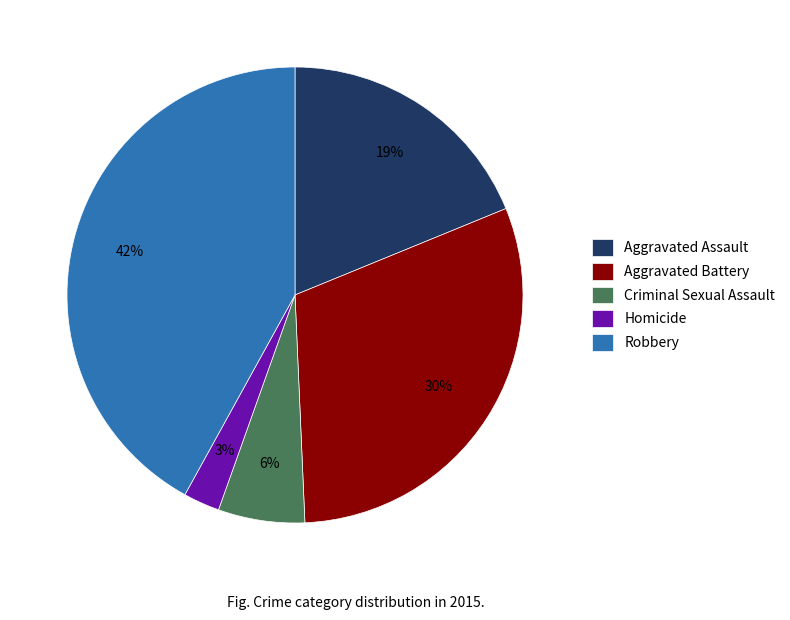

What is the smallest slice in the pie chart?

Homicide